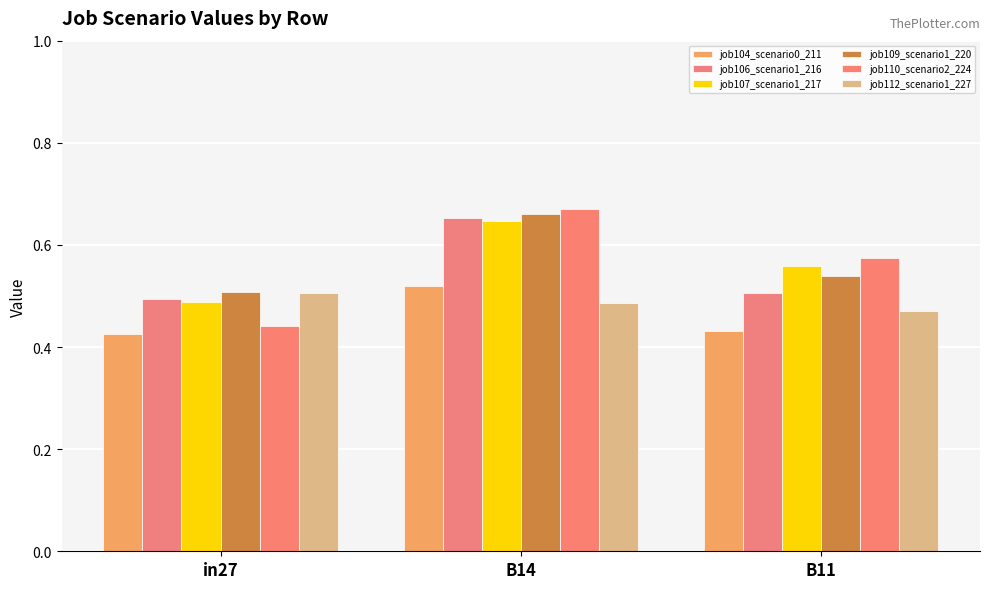

True or false: job112_scenario1_227 has a value of 0.8 at in27.

False